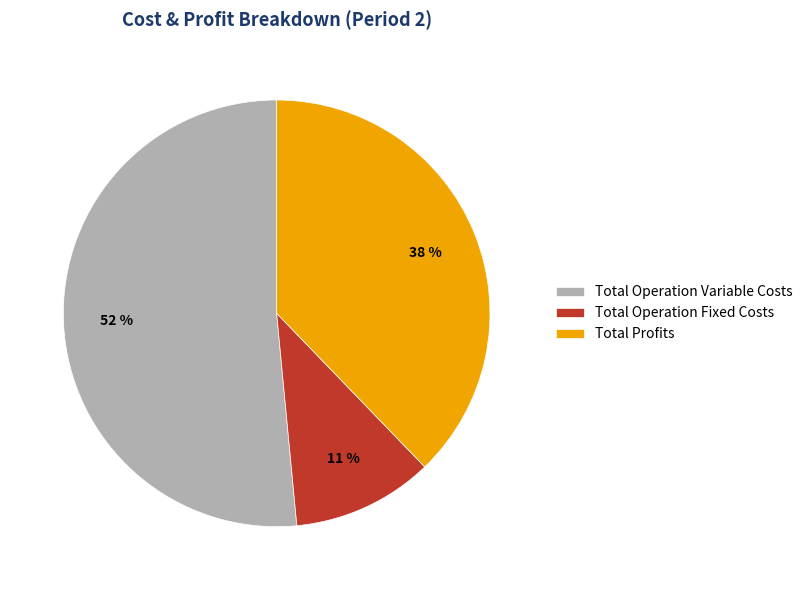

Approximately how many times larger is the value at Total Operation Fixed Costs compared to Total Operation Variable Costs?

0.2